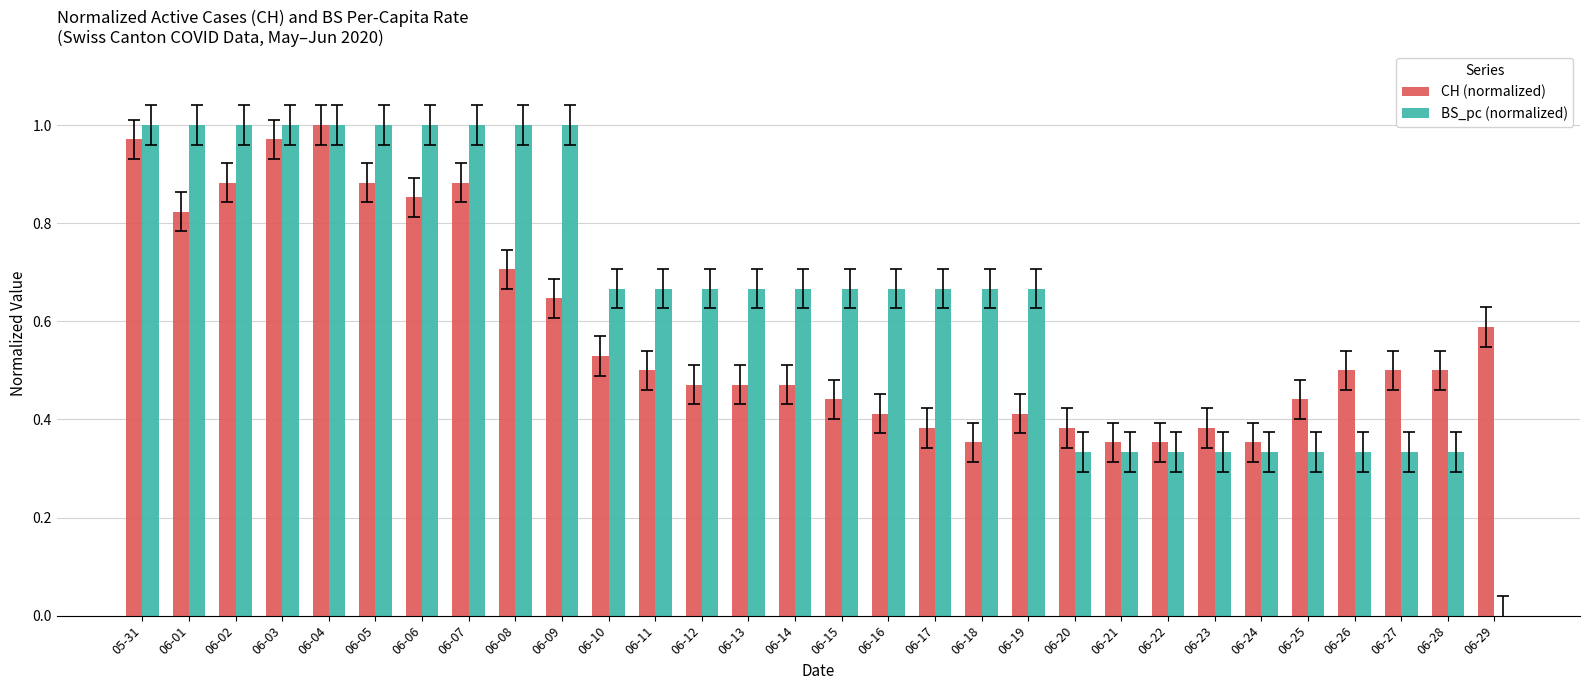

What is the sum of all BS_pc (normalized) values?

19.7